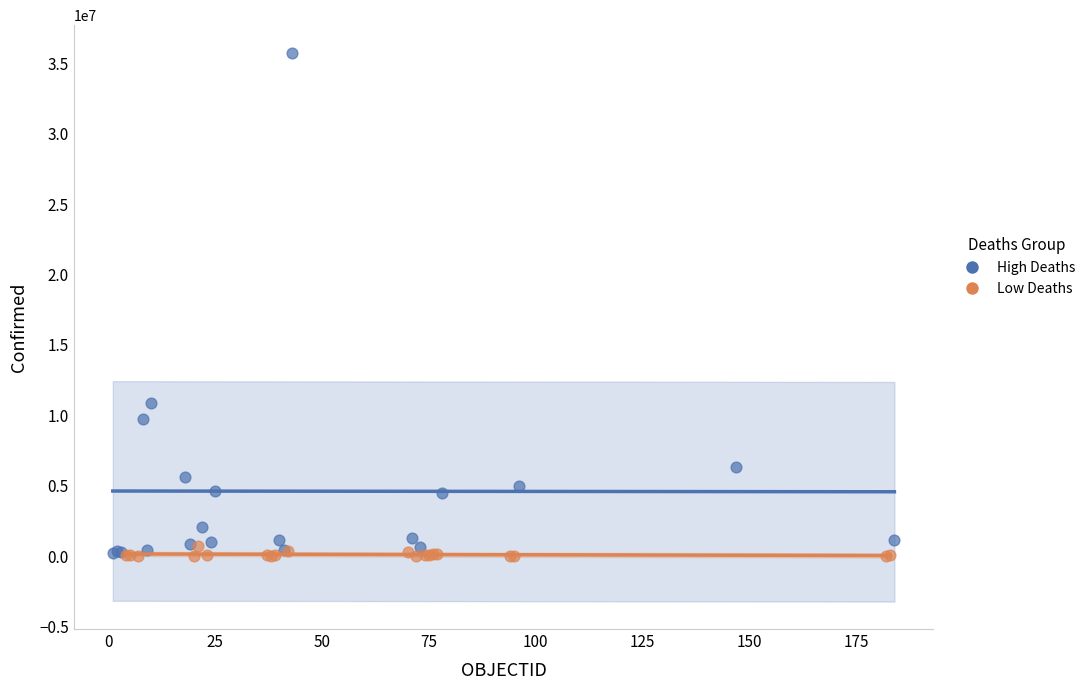

Which series has the largest Y range (max minus min)?

High Deaths